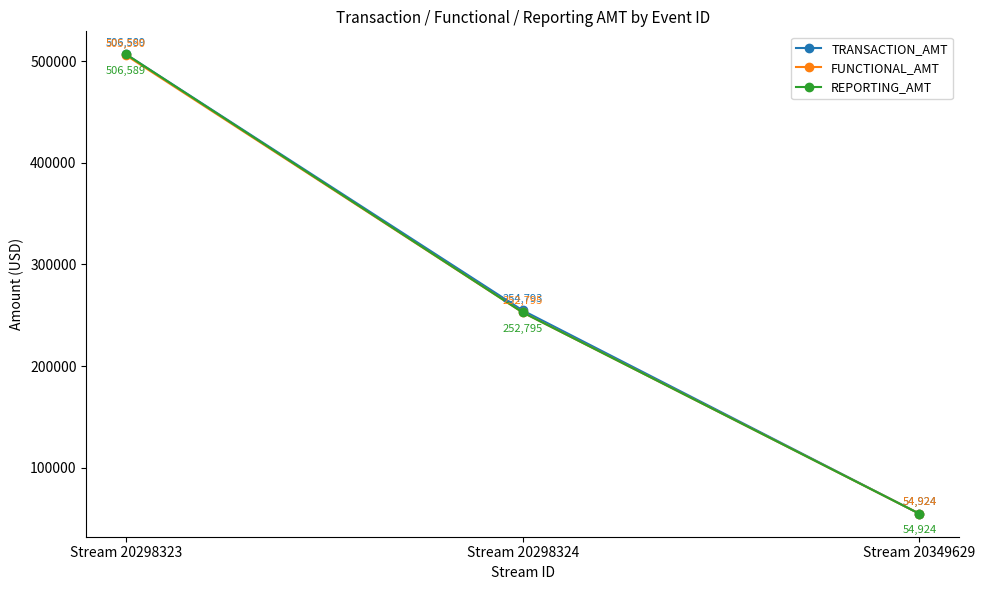

What is the sum of all REPORTING_AMT values?

814307.9